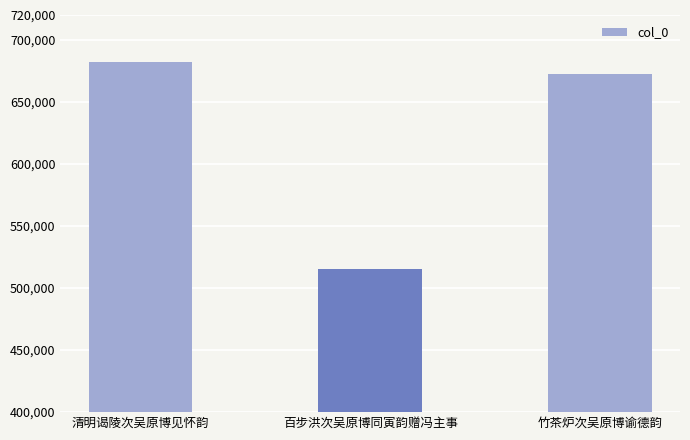

What is the average value?

623270